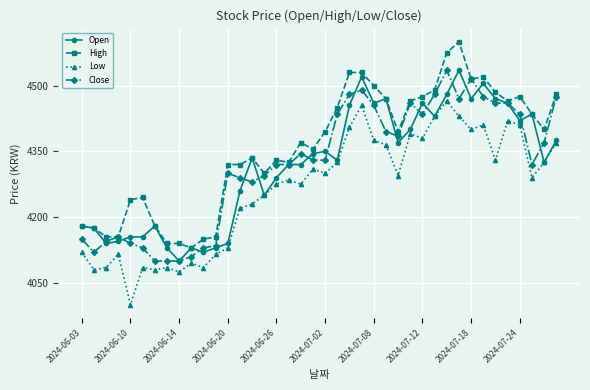

How many data points does each series have?

40